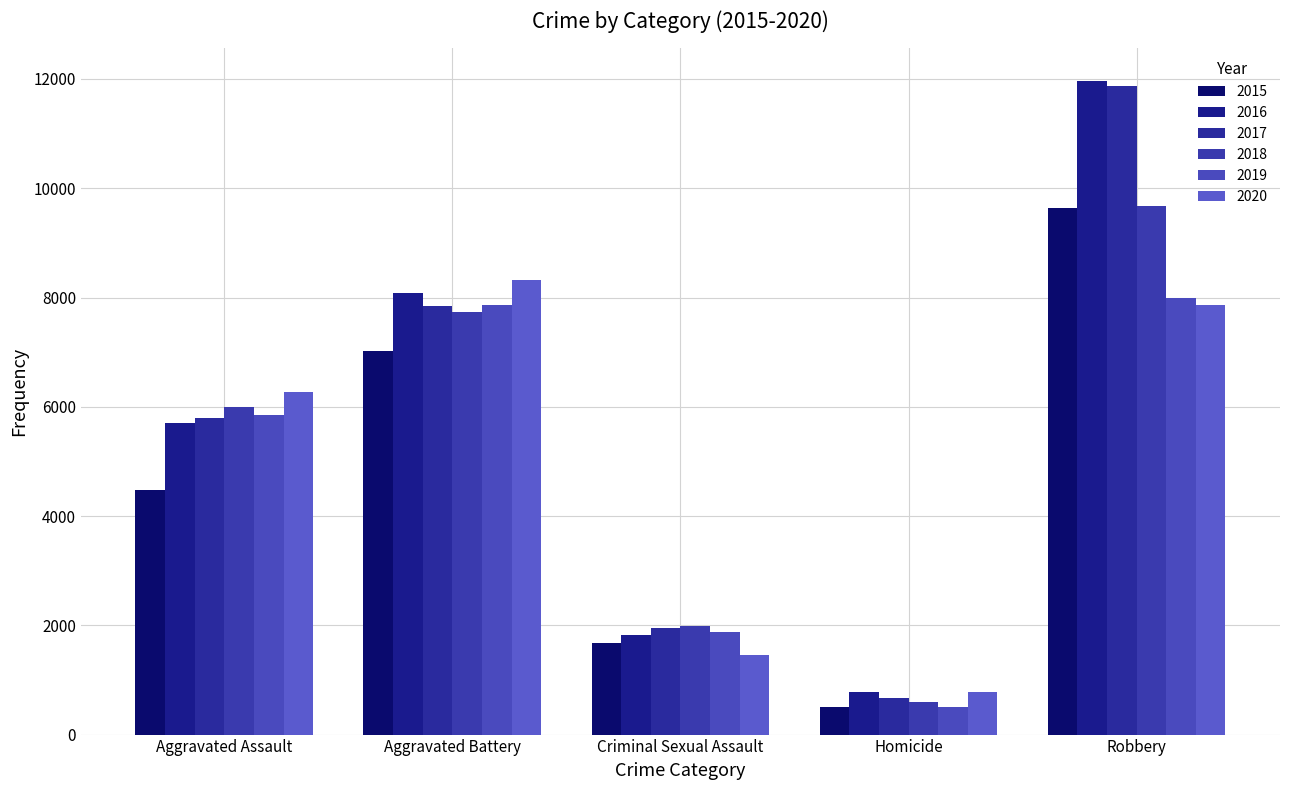

Is it true that 2020 equals 787 at Homicide?

True